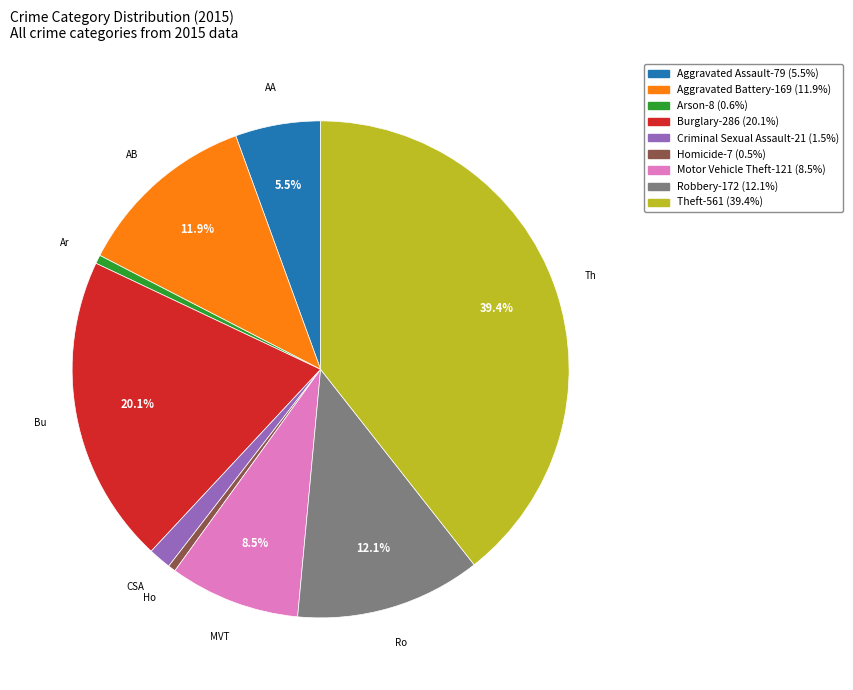

Does Robbery represent more than half of the total?

No